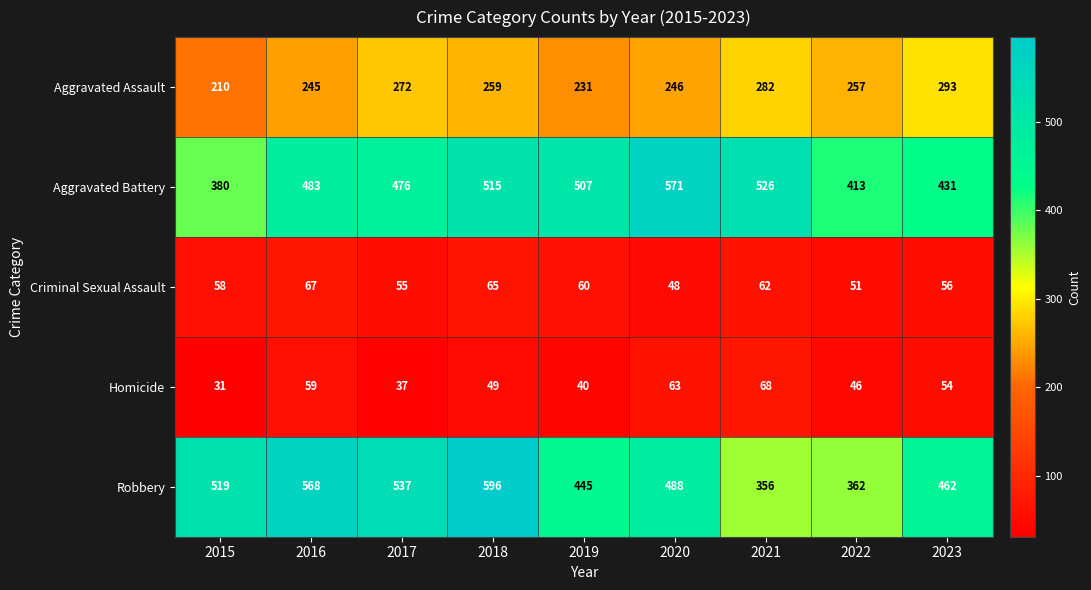

Which series changed the most between 2019 and 2023?

Aggravated Battery